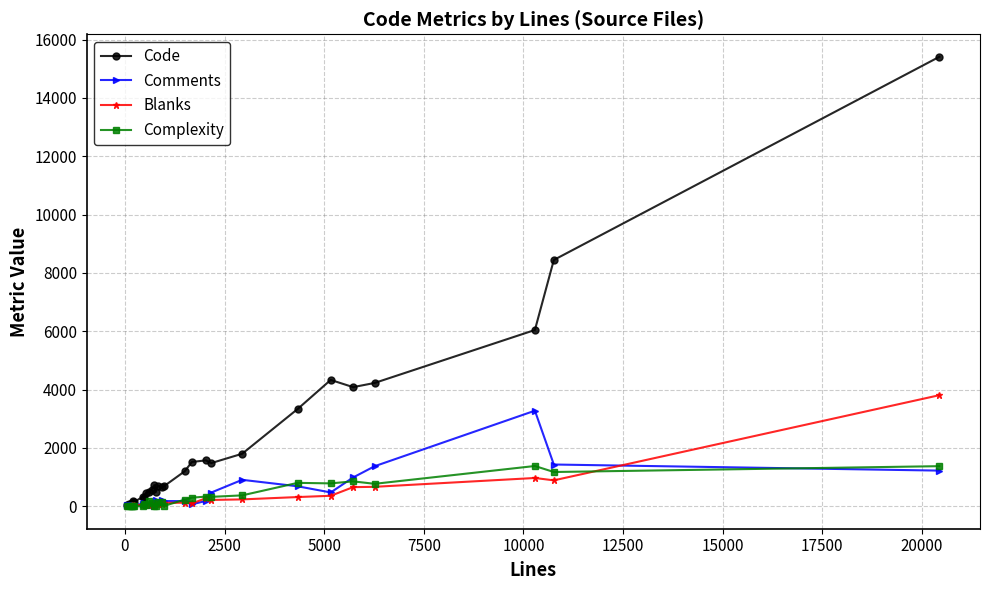

What is the difference between the maximum and second lowest values in the Comments series?

3252